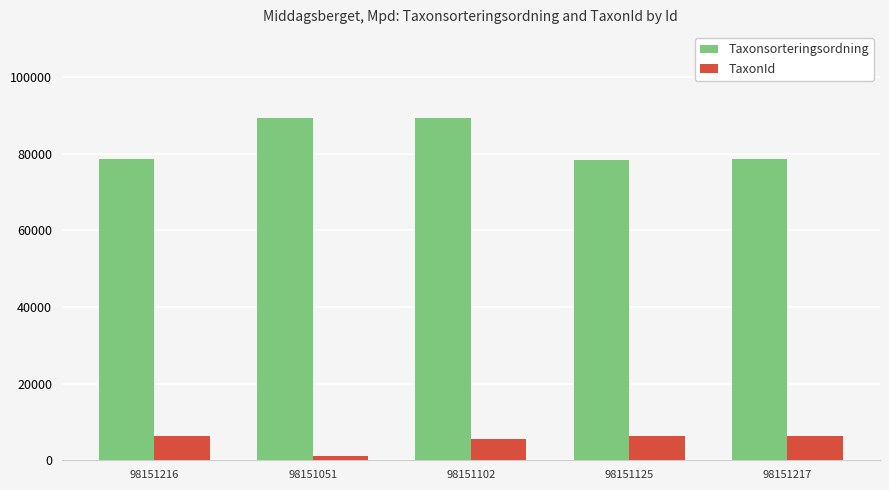

Which series has the largest range (max minus min)?

Taxonsorteringsordning